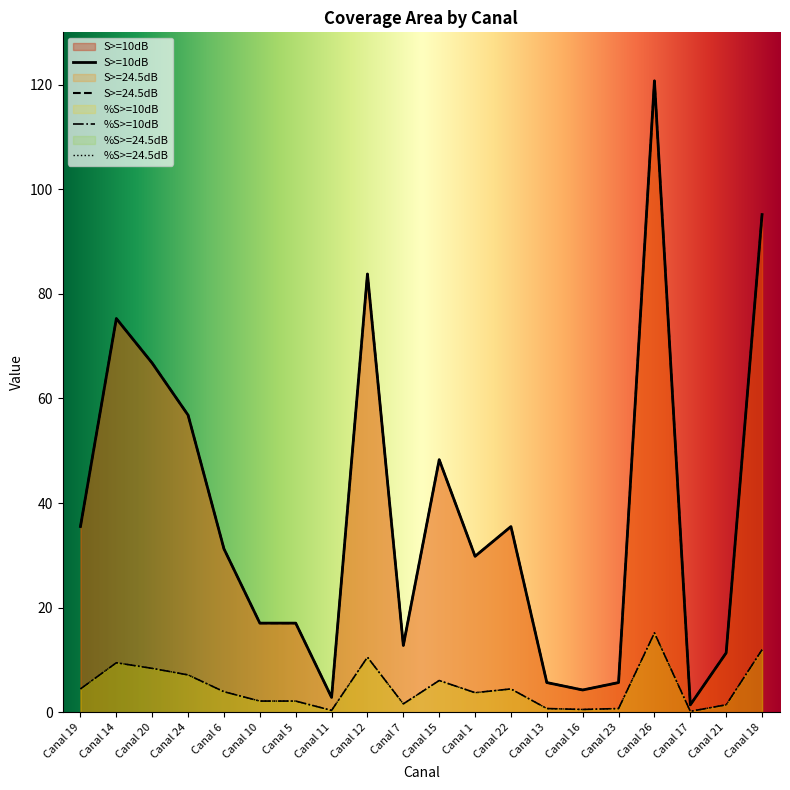

What is the average value of the S>=10dB series?

37.9